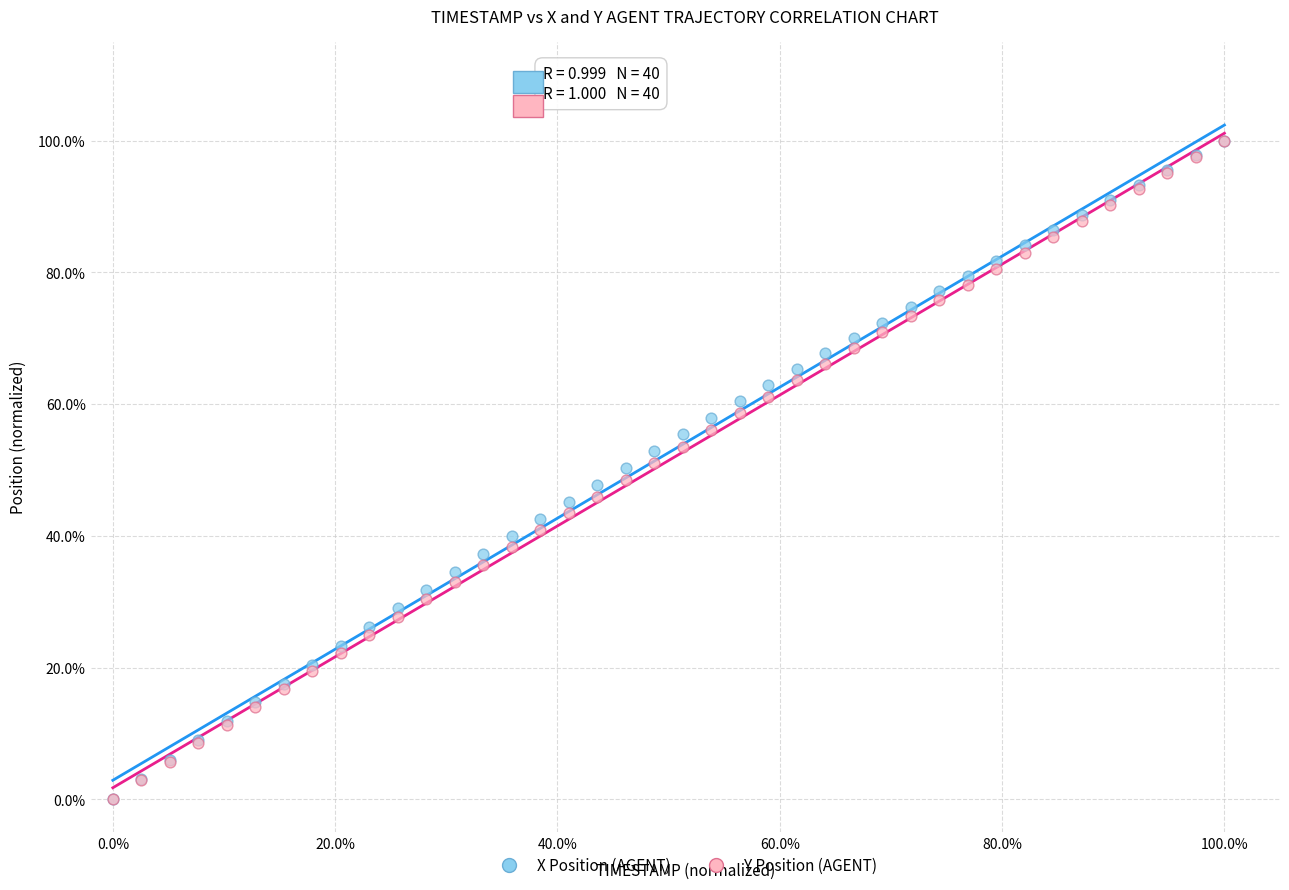

What are all the series names shown in the legend?

X Position (AGENT), Y Position (AGENT)